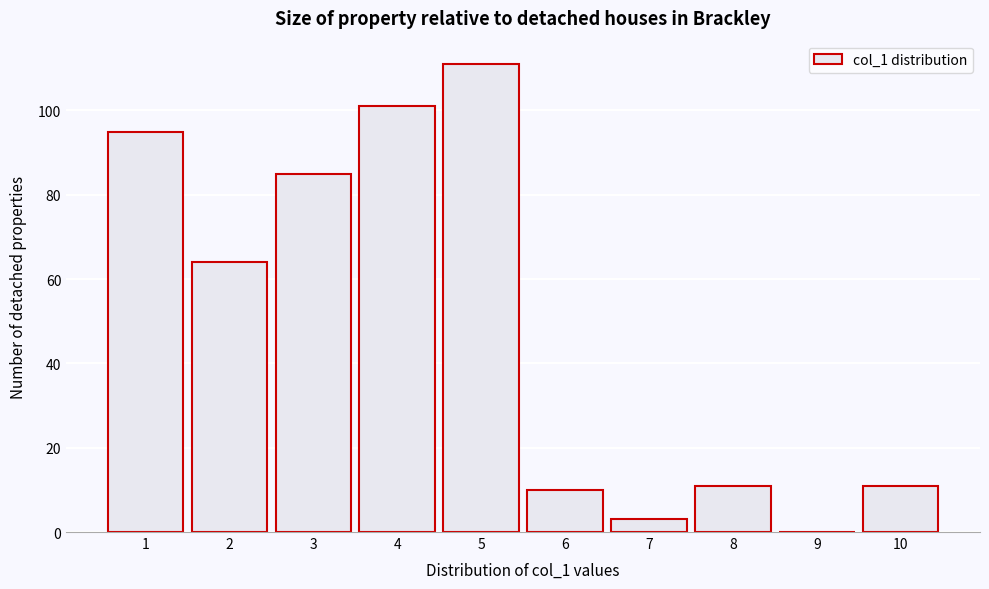

Reading left to right, what are all the values shown in this chart?

1=95	2=64	3=85	4=101	5=111	6=10	7=3	8=11	9=0	10=11